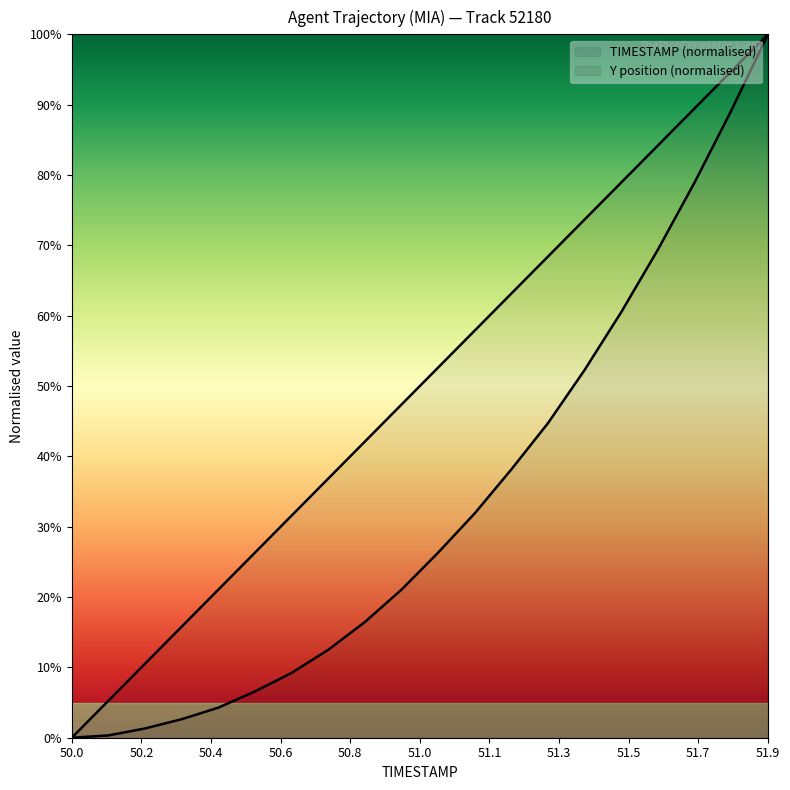

Reading left to right, what are all the values shown in this chart?

TIMESTAMP: 0.0	0.1	0.1	0.2	0.2	0.3	0.3	0.4	0.4	0.5	0.5	0.6	0.6	0.7	0.7	0.8	0.8	0.9	0.9	1.0
Y: 0.0	0.0	0.0	0.0	0.0	0.1	0.1	0.1	0.2	0.2	0.3	0.3	0.4	0.4	0.5	0.6	0.7	0.8	0.9	1.0